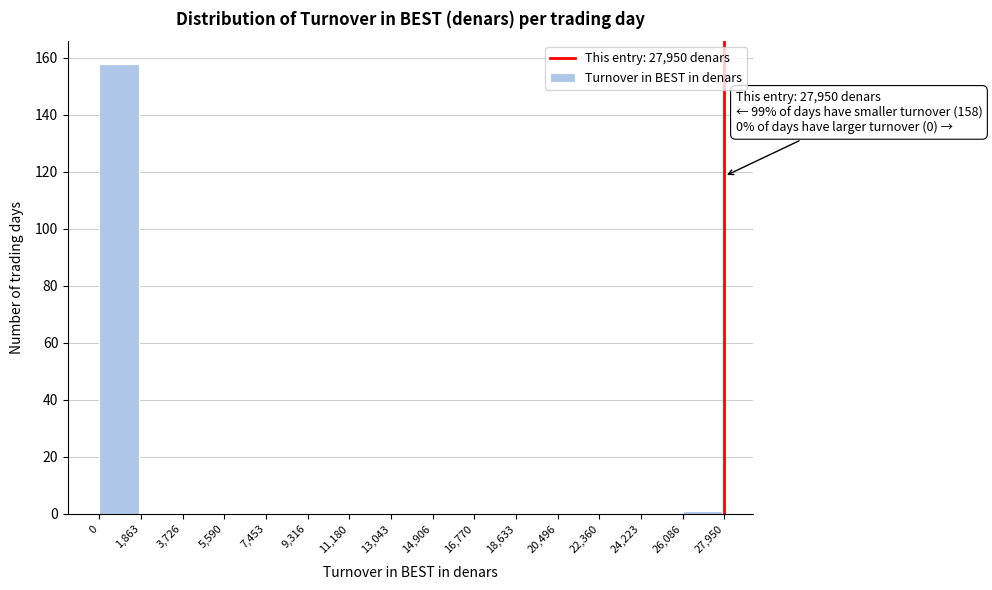

Over which range of the x-axis is the bar tallest?

0 to 1,863